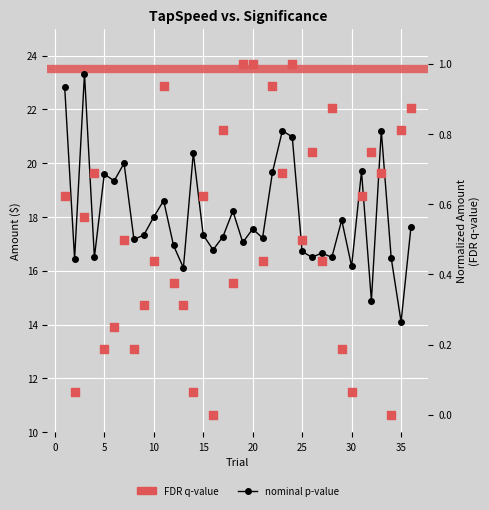

Which series reaches the maximum Y coordinate?

nominal p-value